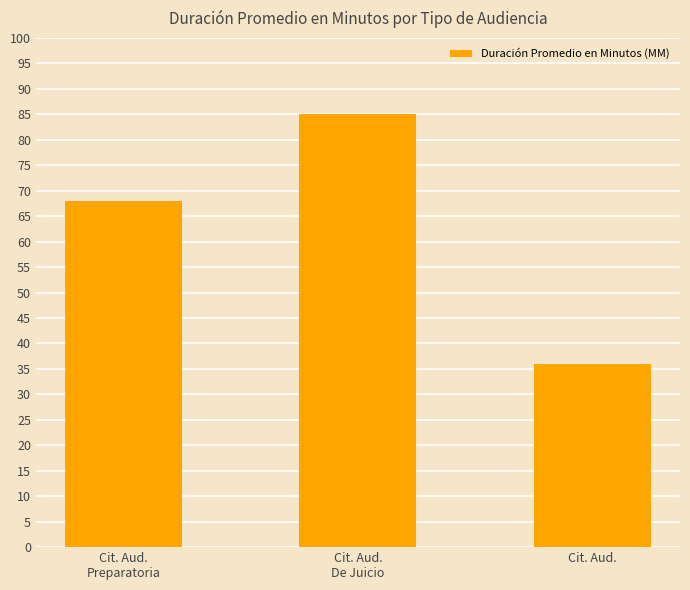

True or false: the data shows 113 at Cit. Aud.
De Juicio.

False